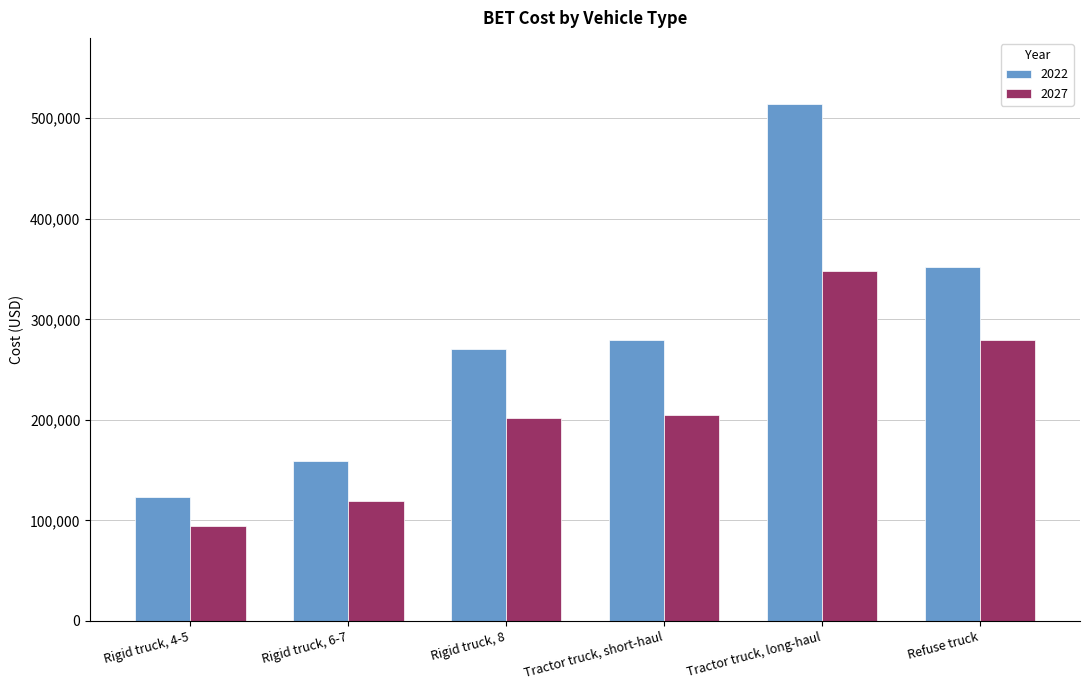

Count the number of categories in the chart.

6